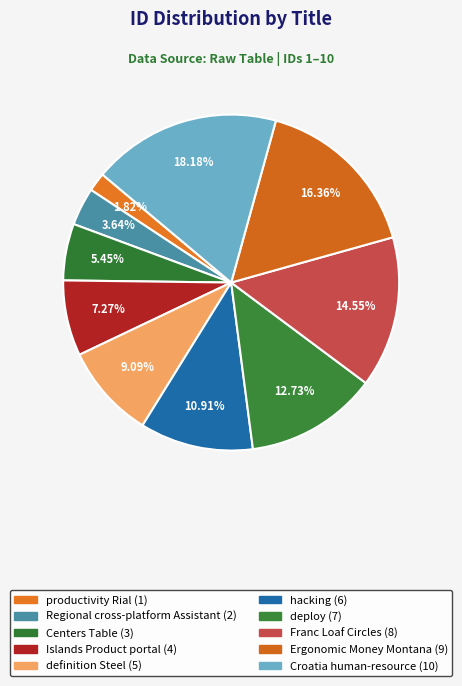

What is the ratio of the value at Regional cross-platform Assistant to the value at hacking?

0.3